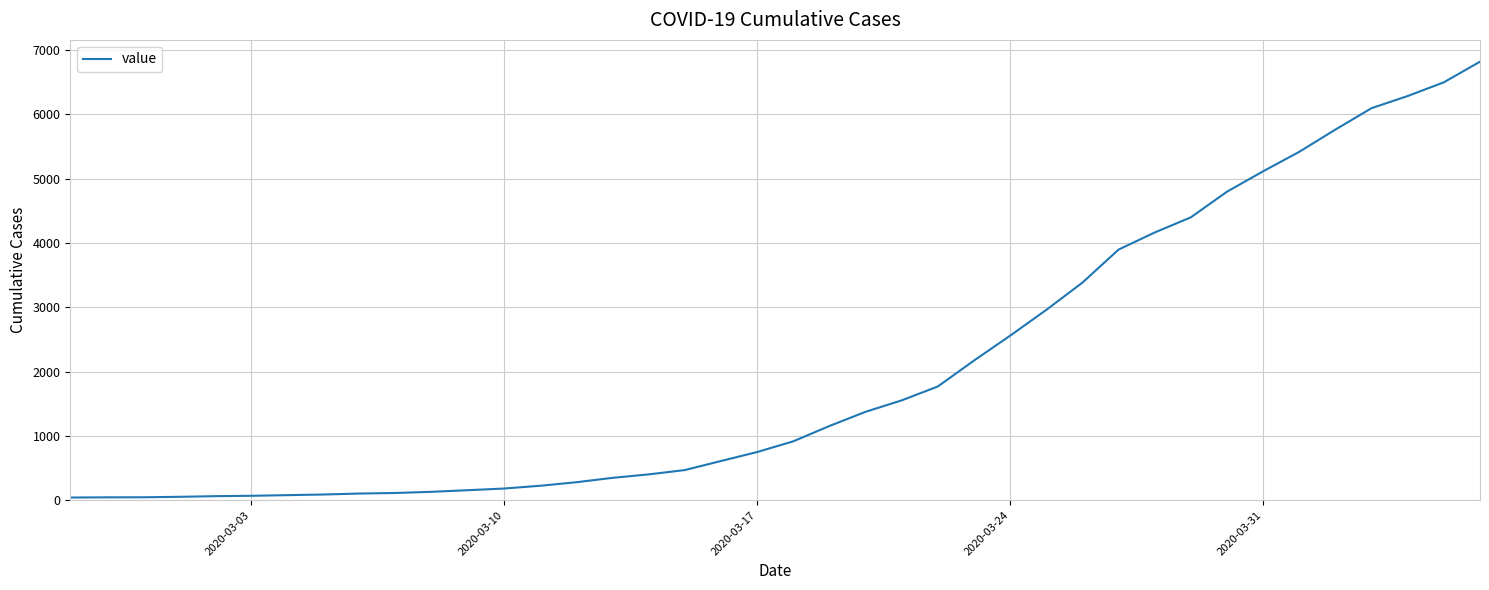

What is the greatest value displayed?

6820